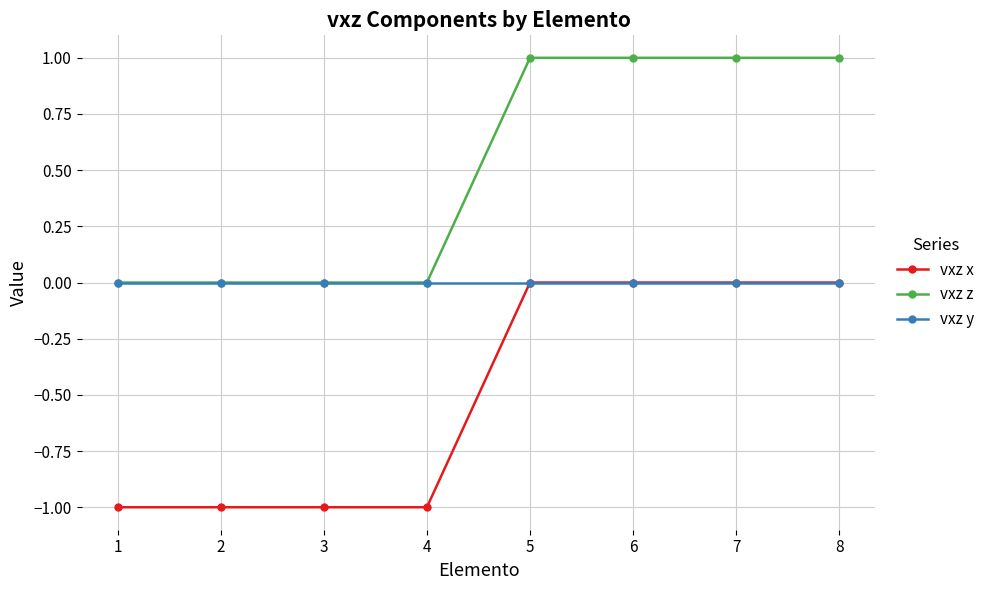

Reading left to right, what are all the values shown in this chart?

vxz x: 1=-1	2=-1	3=-1	4=-1	5=0	6=0	7=0	8=0
vxz z: 1=0	2=0	3=0	4=0	5=1	6=1	7=1	8=1
vxz y: 1=0	2=0	3=0	4=0	5=0	6=0	7=0	8=0